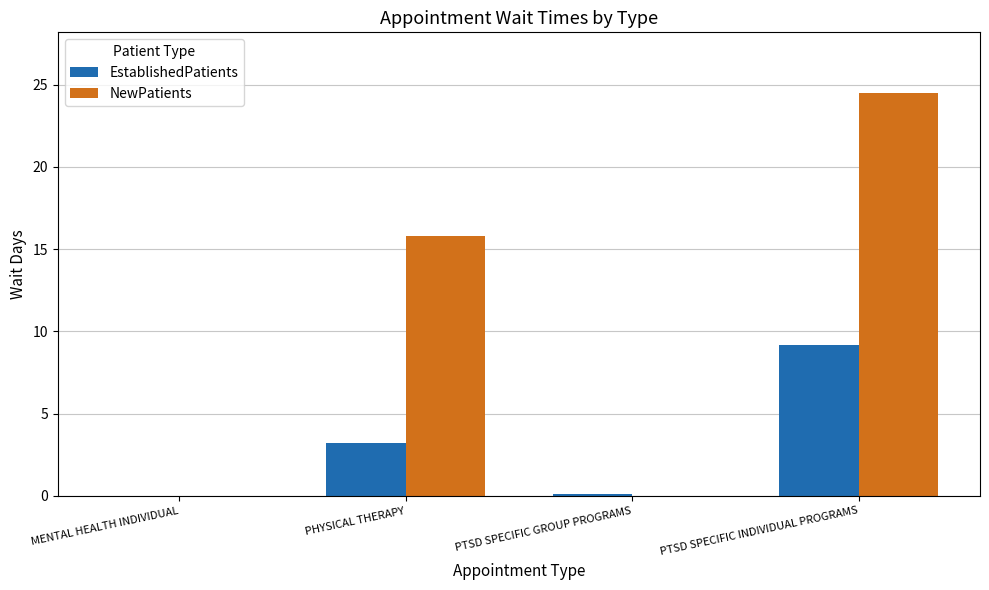

Between MENTAL HEALTH INDIVIDUAL and PTSD SPECIFIC INDIVIDUAL PROGRAMS, which series saw the biggest shift?

NewPatients